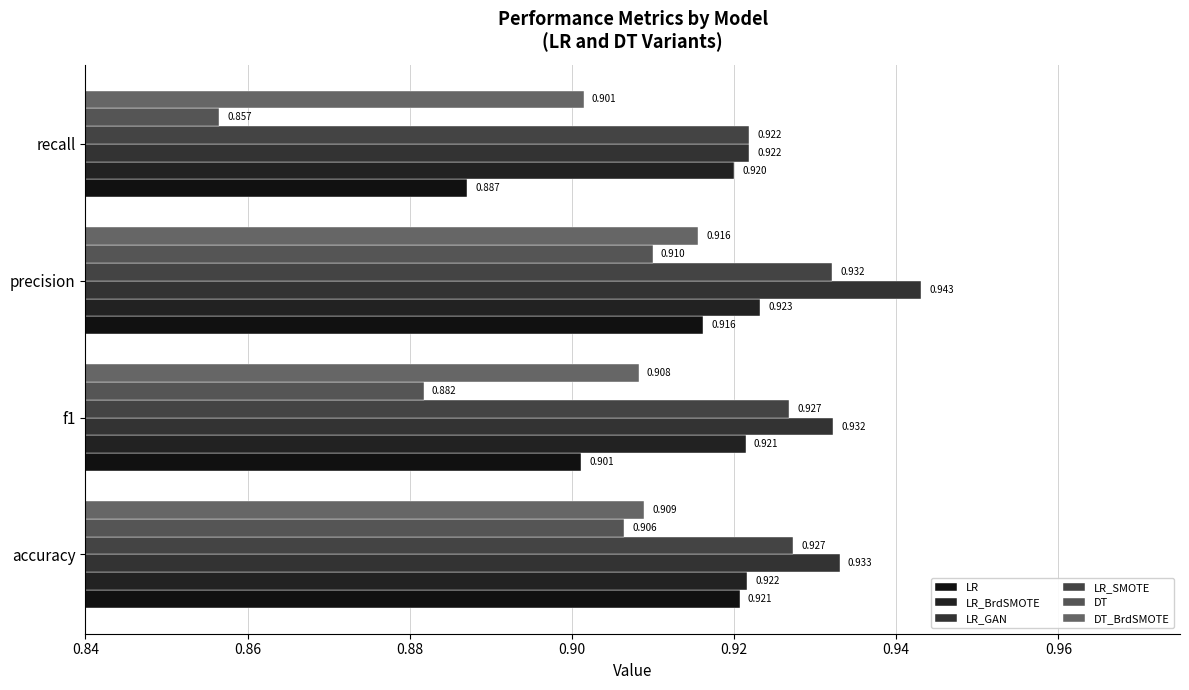

What is the minimum value shown in the chart?

0.9